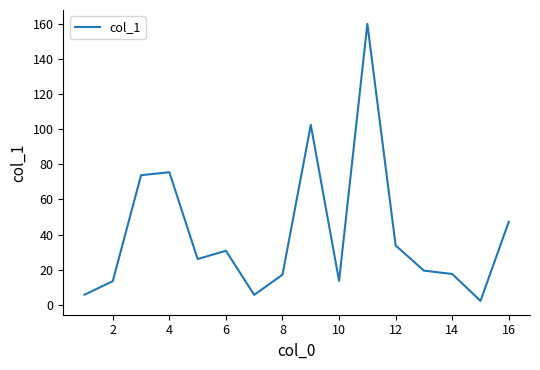

What is the maximum value shown in the chart?

159.9